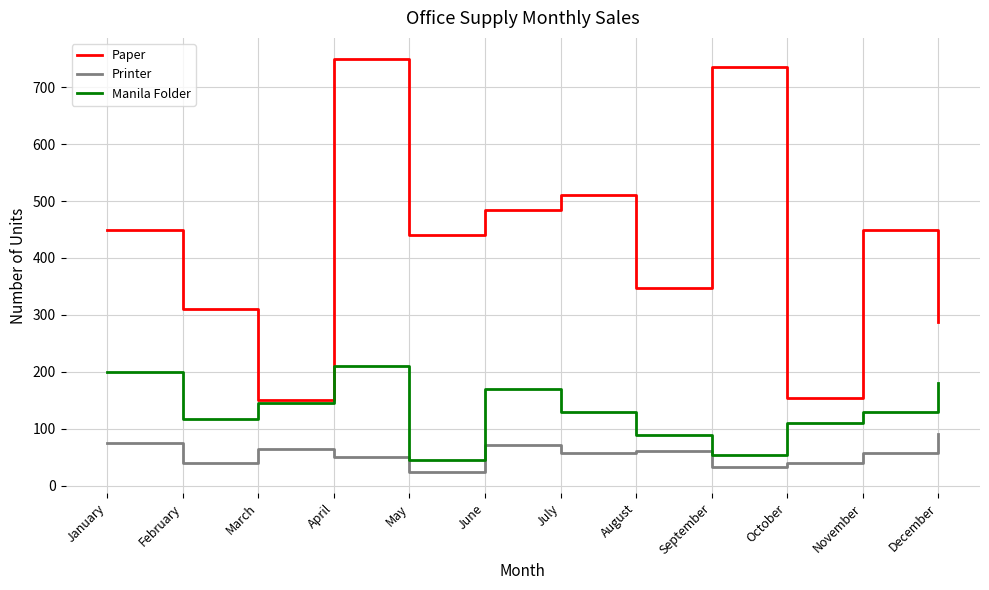

What are all the series names shown in the legend?

Paper, Printer, Manila Folder